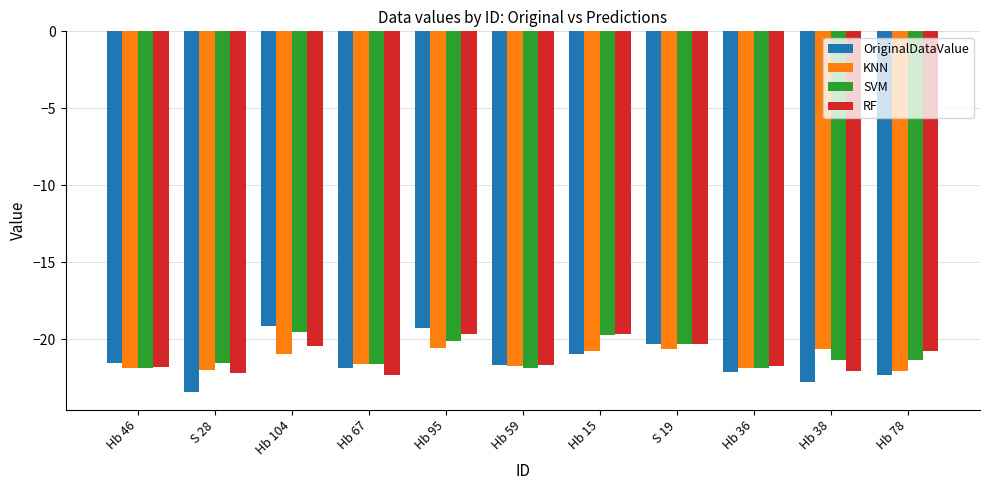

What is the spread (max minus min) of values at Hb 78?

1.5